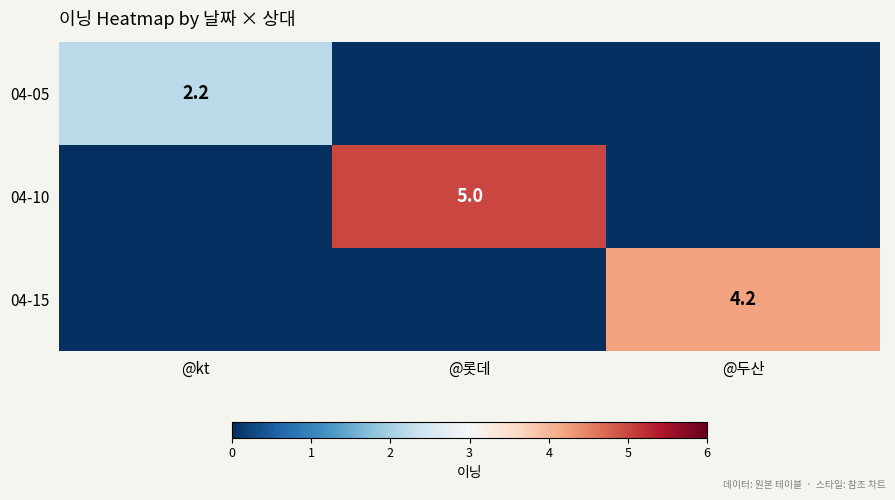

What is the total value across all series at @두산?

4.2